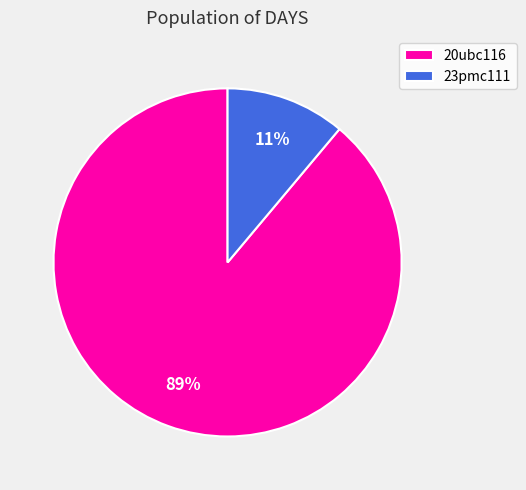

To the nearest percent, what percentage of the pie is 20ubc116?

89%